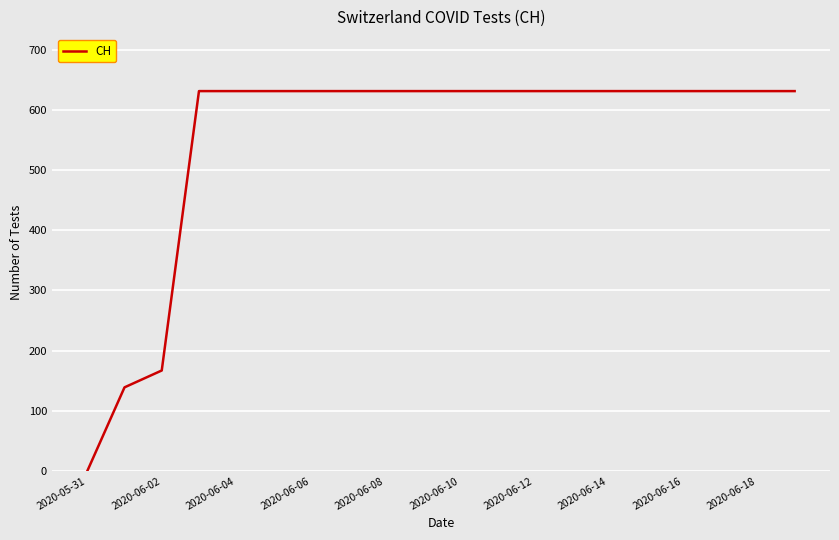

Is this an area chart (filled region under the line)?

No